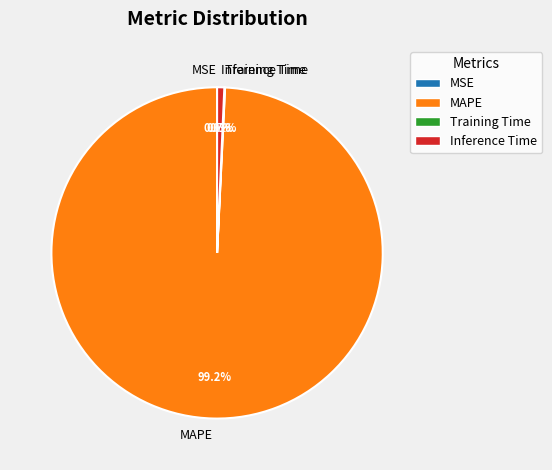

Which slice is the largest?

MAPE